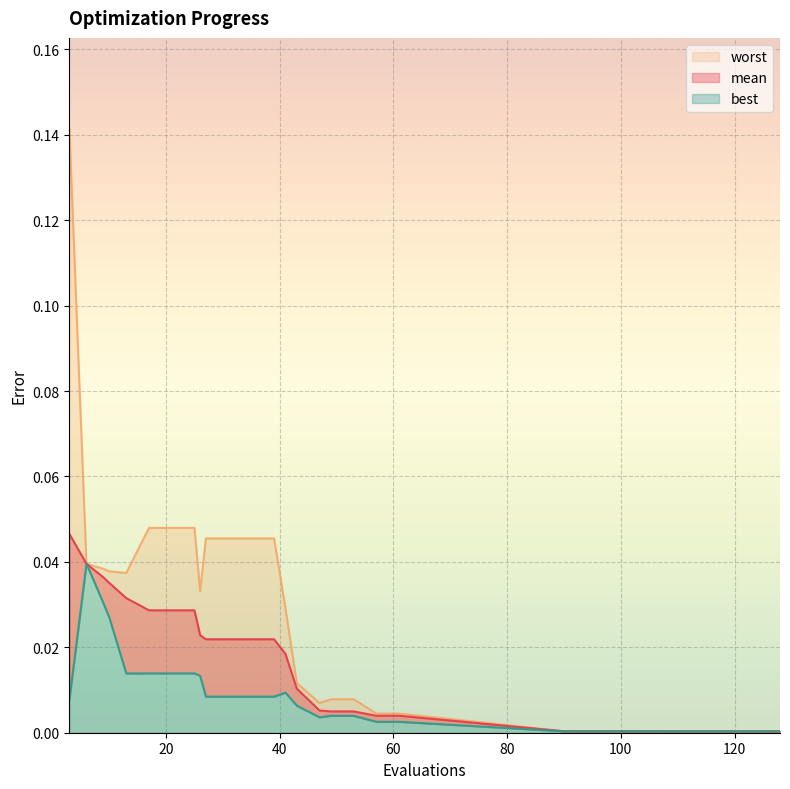

Rank the series by their maximum value, from lowest to highest.

best, mean, worst